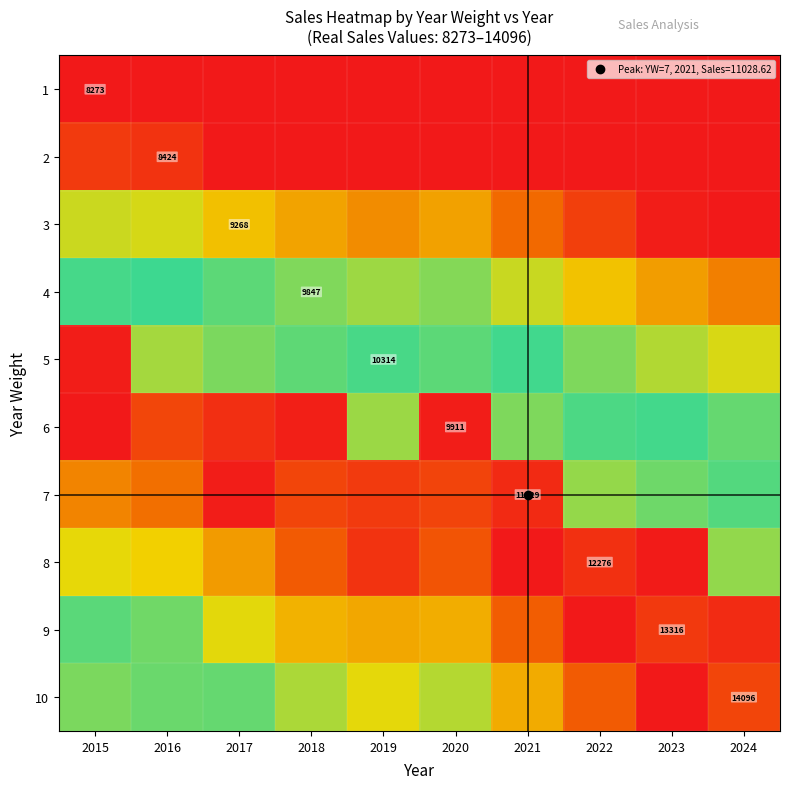

What is the difference between the second highest and second lowest values in the 5 series?

0.2